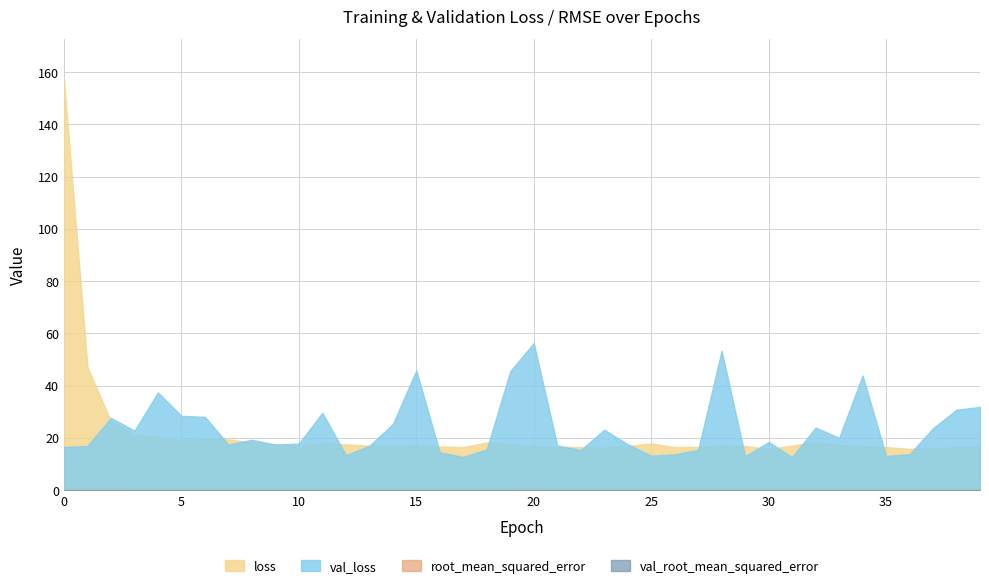

Which category has the highest value in the val_loss series?

20